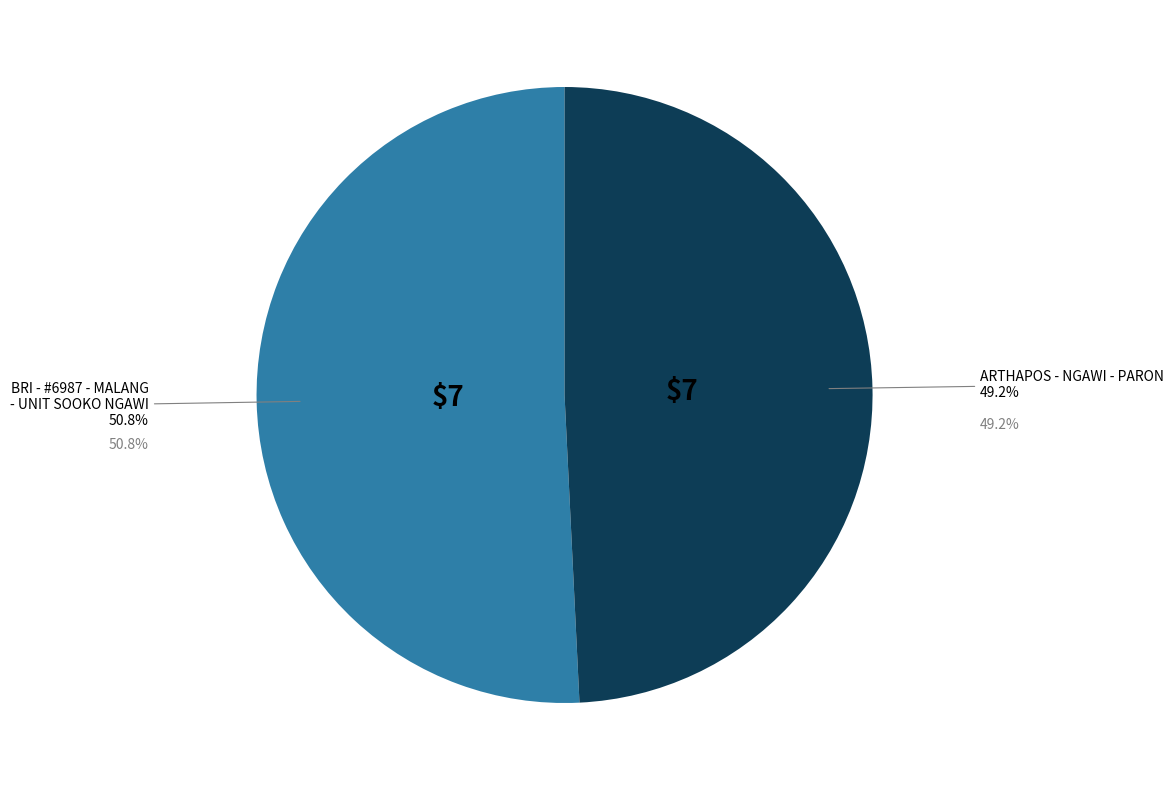

What is the majority slice?

BRI - #6987 - MALANG - UNIT SOOKO NGAWI